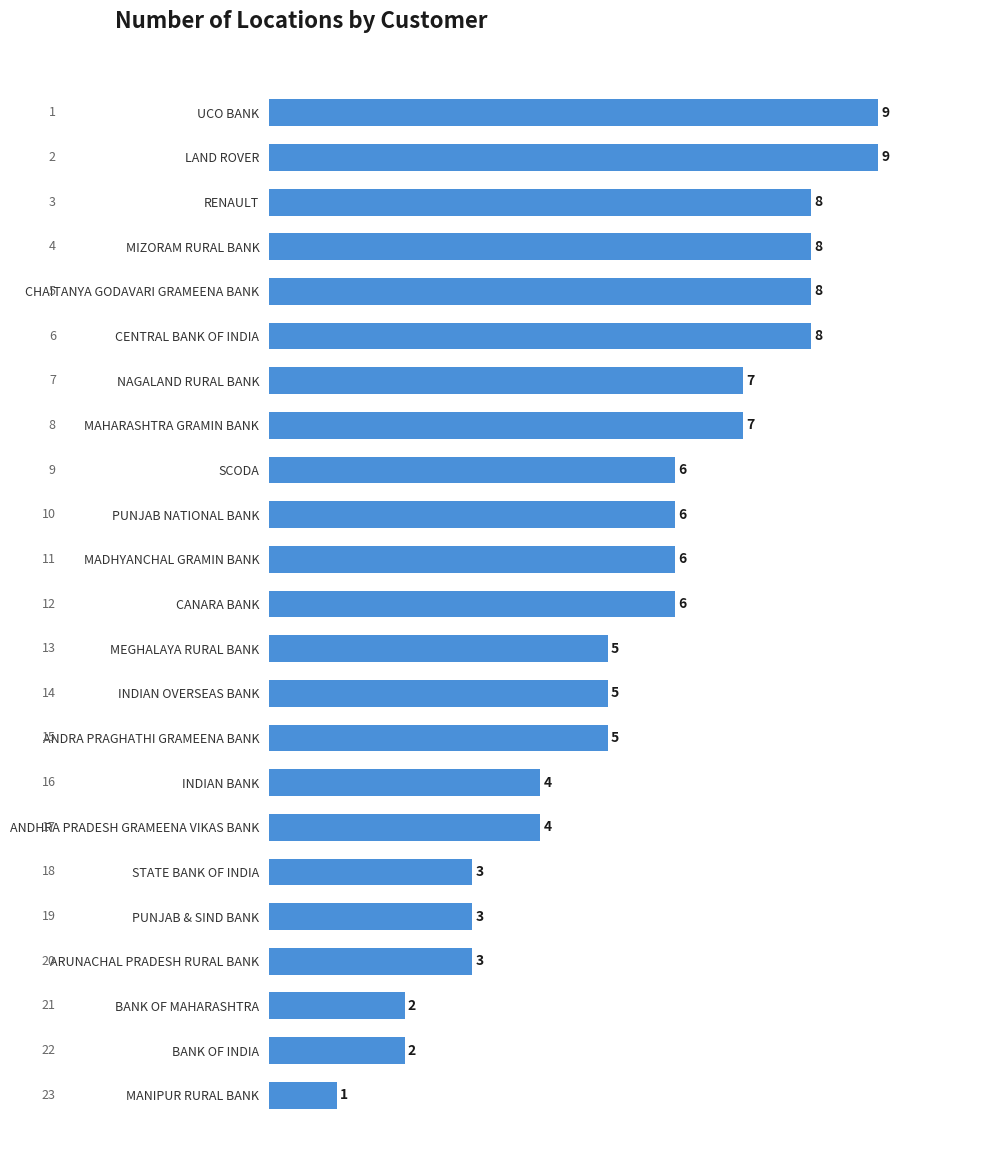

Which has a higher value, ANDRA PRAGHATHI GRAMEENA BANK or PUNJAB & SIND BANK?

ANDRA PRAGHATHI GRAMEENA BANK